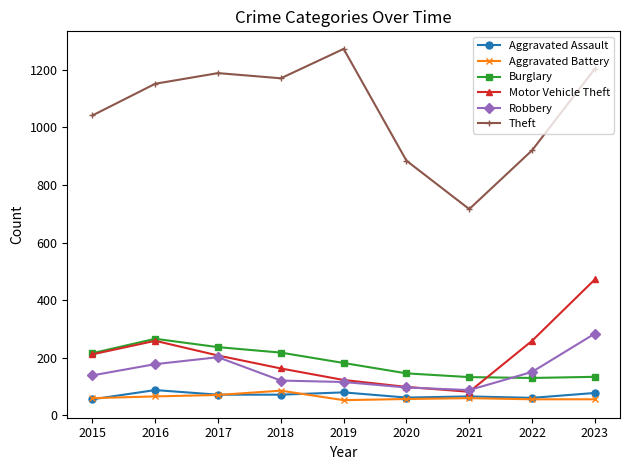

What is the difference between the maximum and minimum values in the Theft series?

556